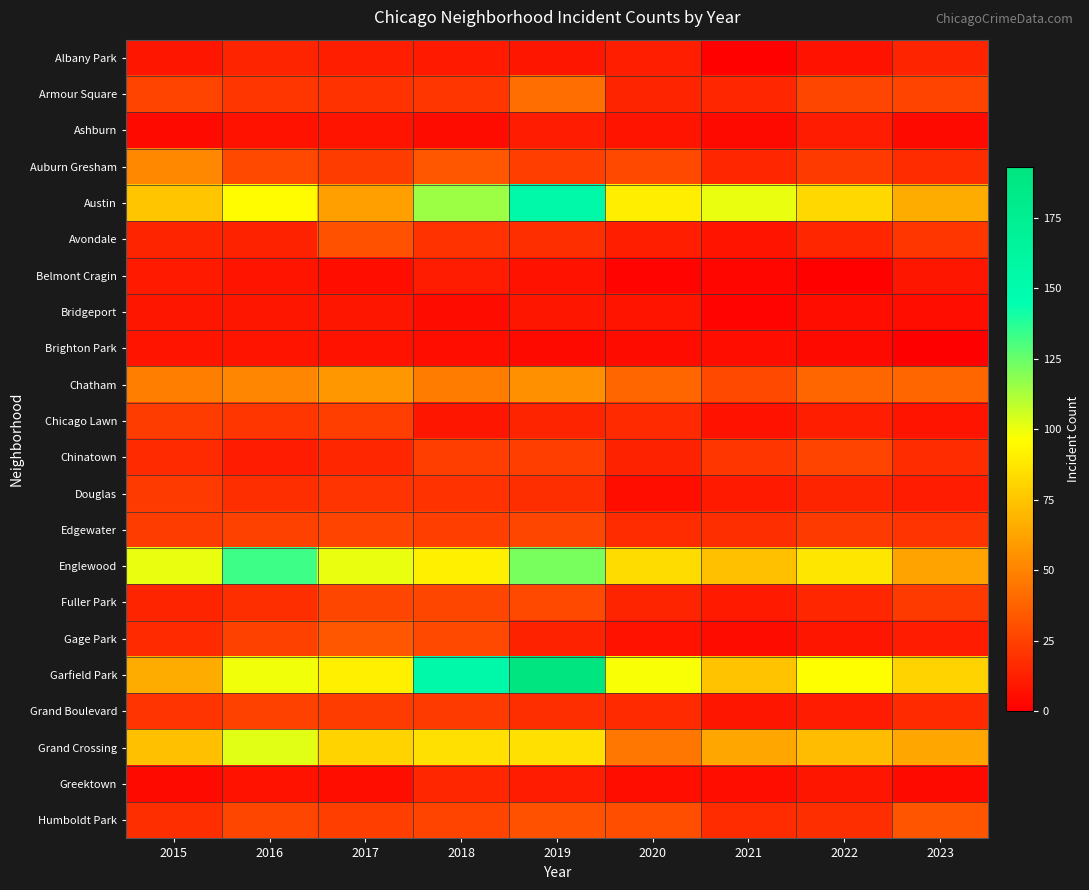

At how many categories does at least one series exceed 130?

3